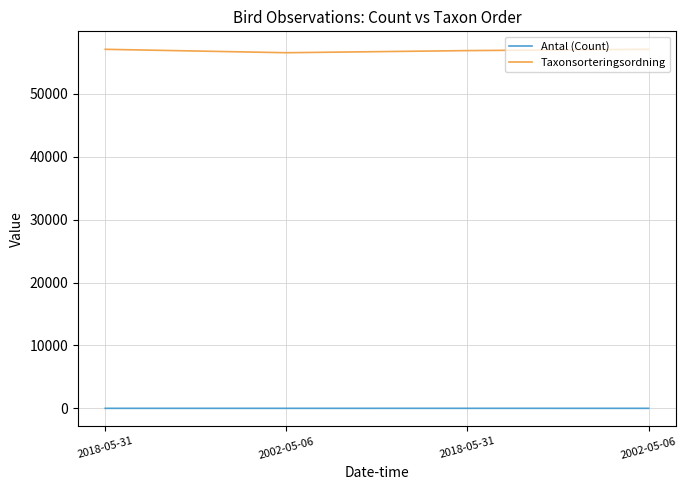

Where is Antal (Count) nearest to the value 1?

2018-05-31